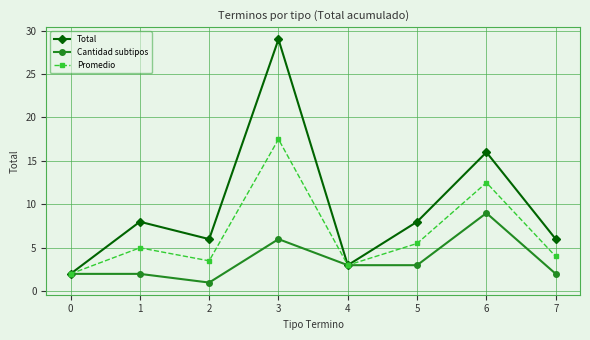

What is the sum of all Cantidad subtipos values?

28.0